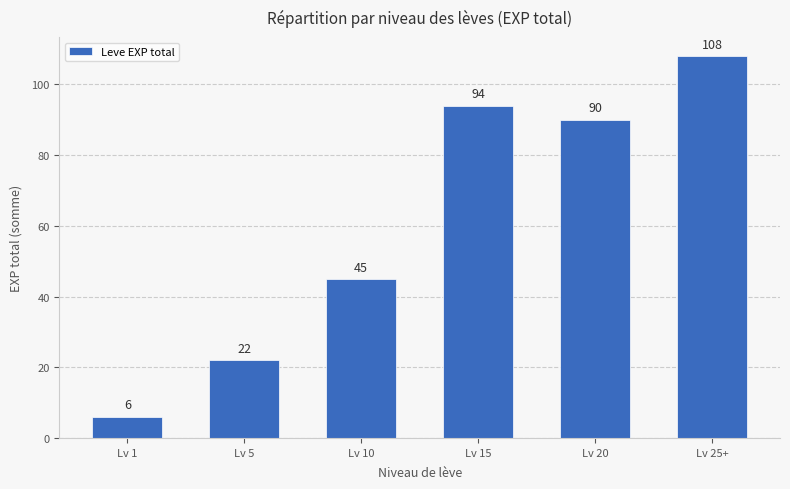

Reading left to right, transcribe all the data shown in this chart.

6	22	45	94	90	108